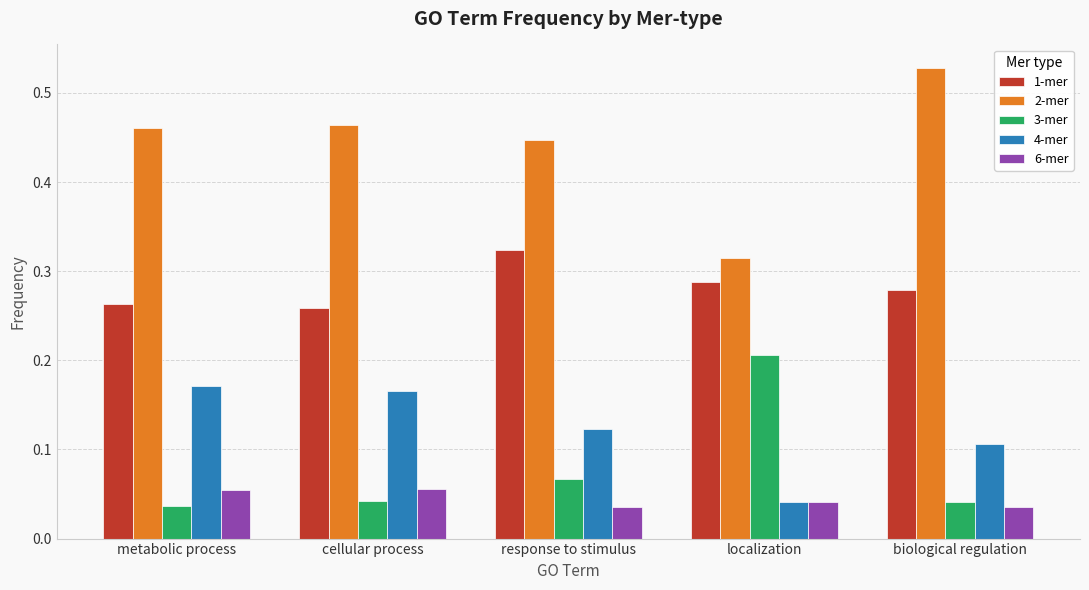

At which category does the chart reach its peak across all series?

biological regulation